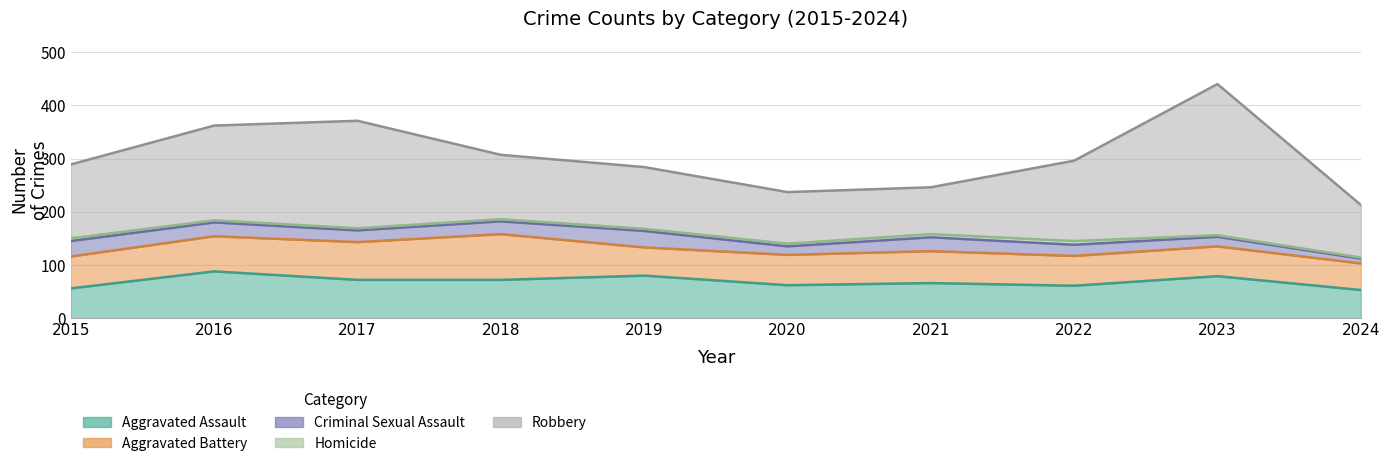

Reading left to right, transcribe all the data shown in this chart.

Aggravated Assault: 2015=56	2016=88	2017=72	2018=72	2019=80	2020=62	2021=66	2022=61	2023=79	2024=53
Aggravated Battery: 2015=60	2016=66	2017=71	2018=86	2019=53	2020=57	2021=60	2022=56	2023=56	2024=50
Criminal Sexual Assault: 2015=29	2016=26	2017=22	2018=24	2019=31	2020=16	2021=26	2022=21	2023=18	2024=9
Homicide: 2015=5	2016=4	2017=4	2018=4	2019=4	2020=5	2021=6	2022=7	2023=3	2024=2
Robbery: 2015=139	2016=178	2017=202	2018=121	2019=116	2020=97	2021=88	2022=151	2023=284	2024=99